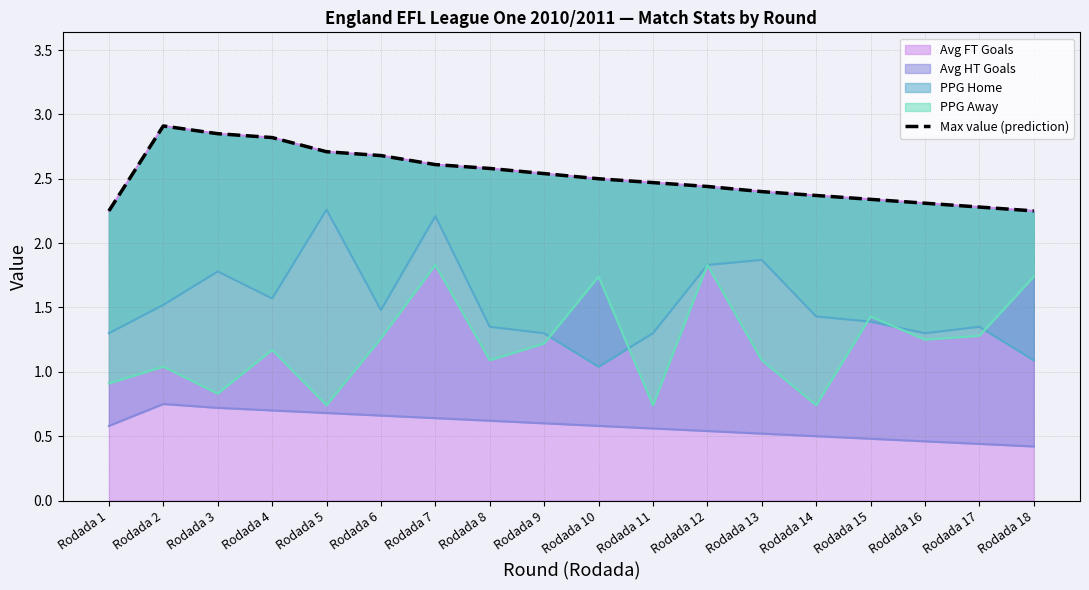

True or false: Avg FT Goals has a value of 2.8 at Rodada 4.

True